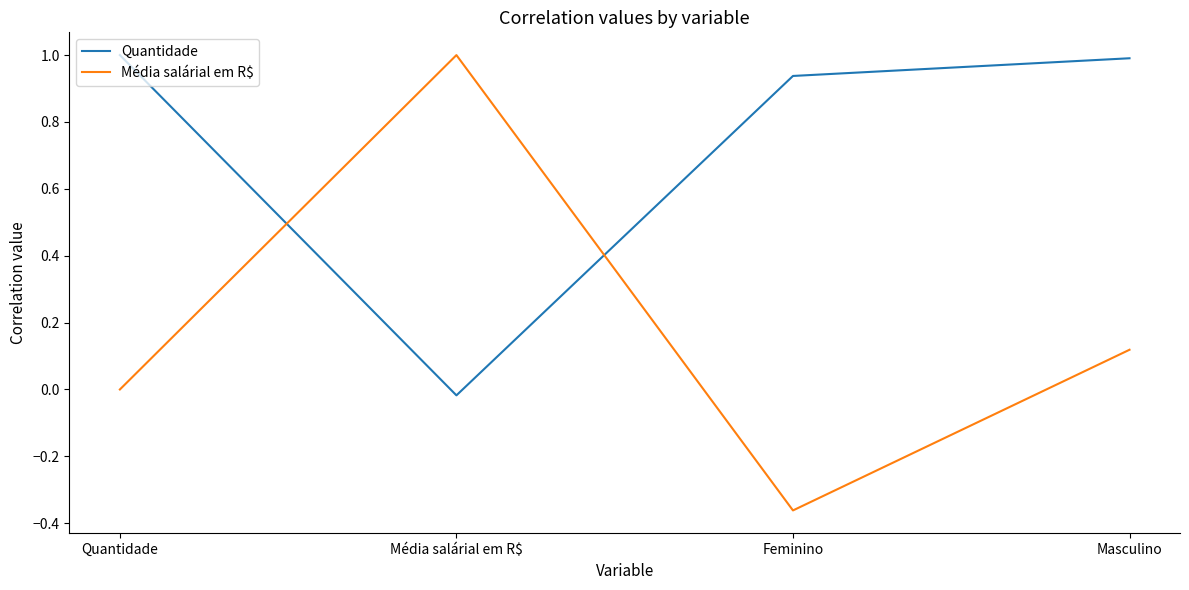

Between Média salárial em R$ and Feminino, which series saw the biggest shift?

Média salárial em R$